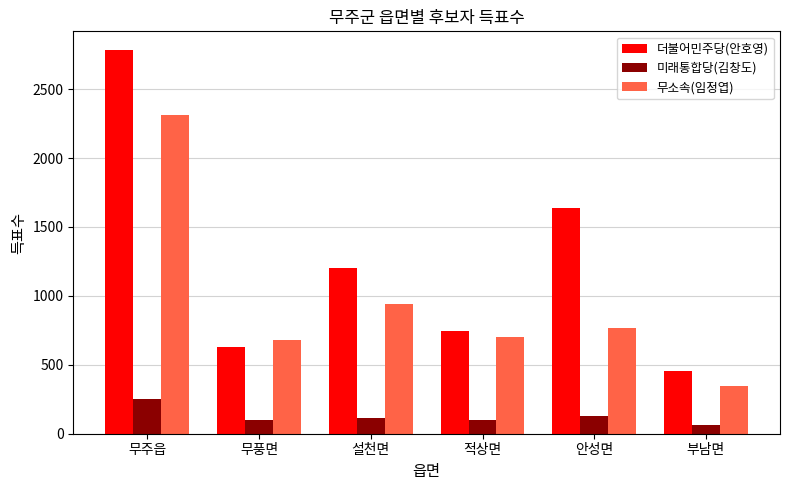

What is the value of the 미래통합당(김창도) bar at the 2nd from the left?

98